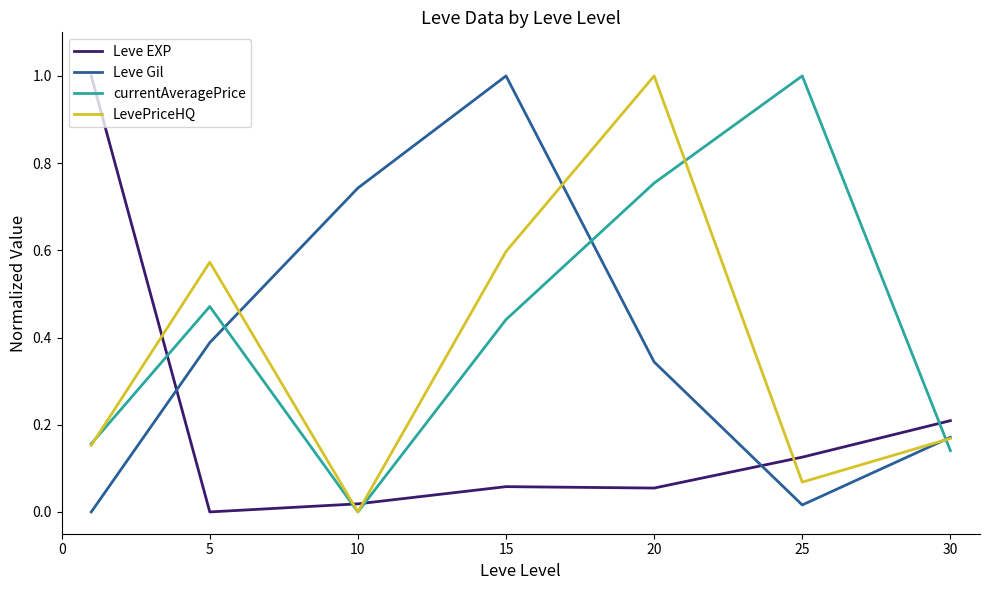

What is the difference between the maximum and minimum values in the Leve EXP series?

1.0